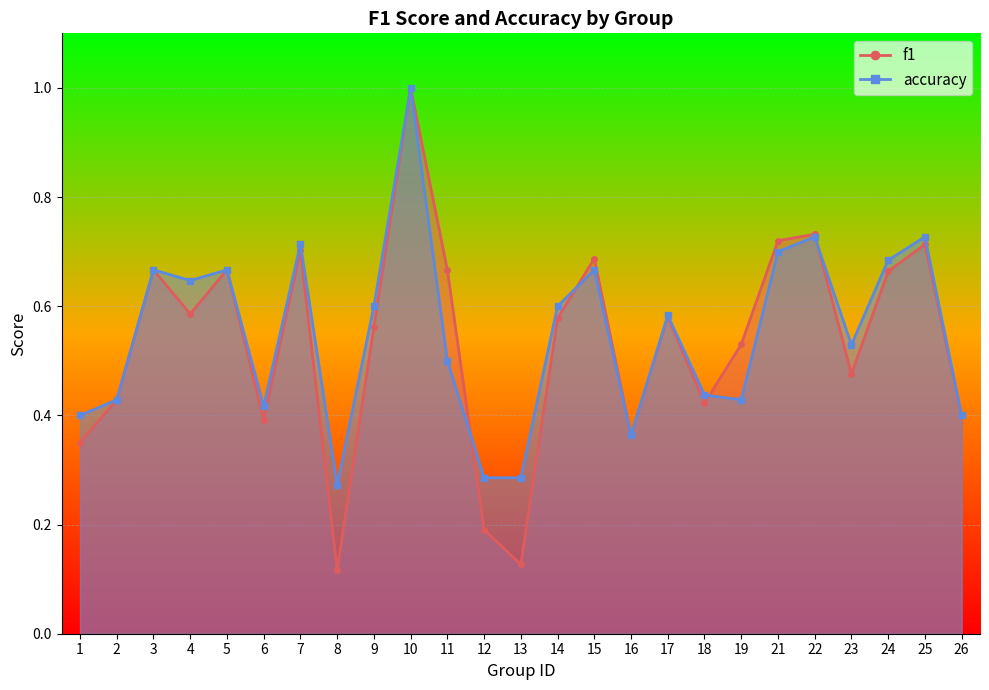

What are all the series names shown in the legend?

f1, accuracy